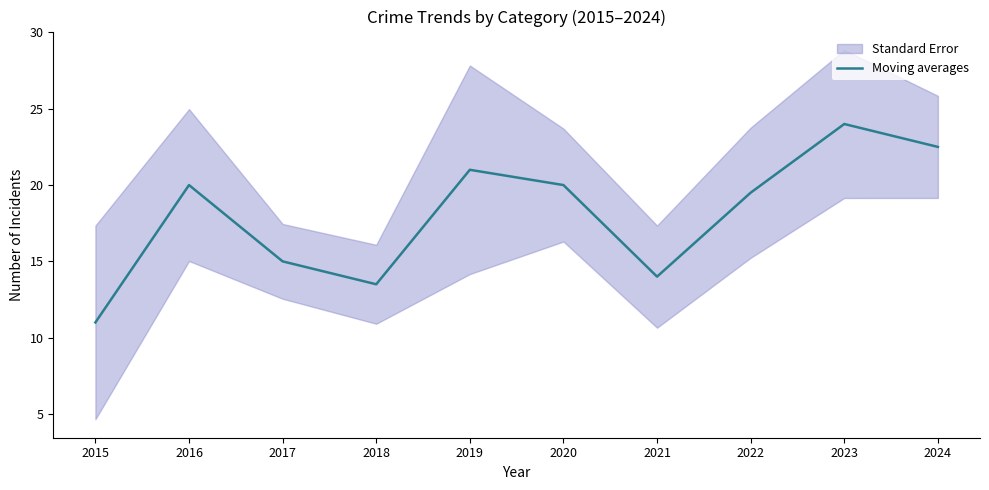

How many lines are shown in the chart?

1